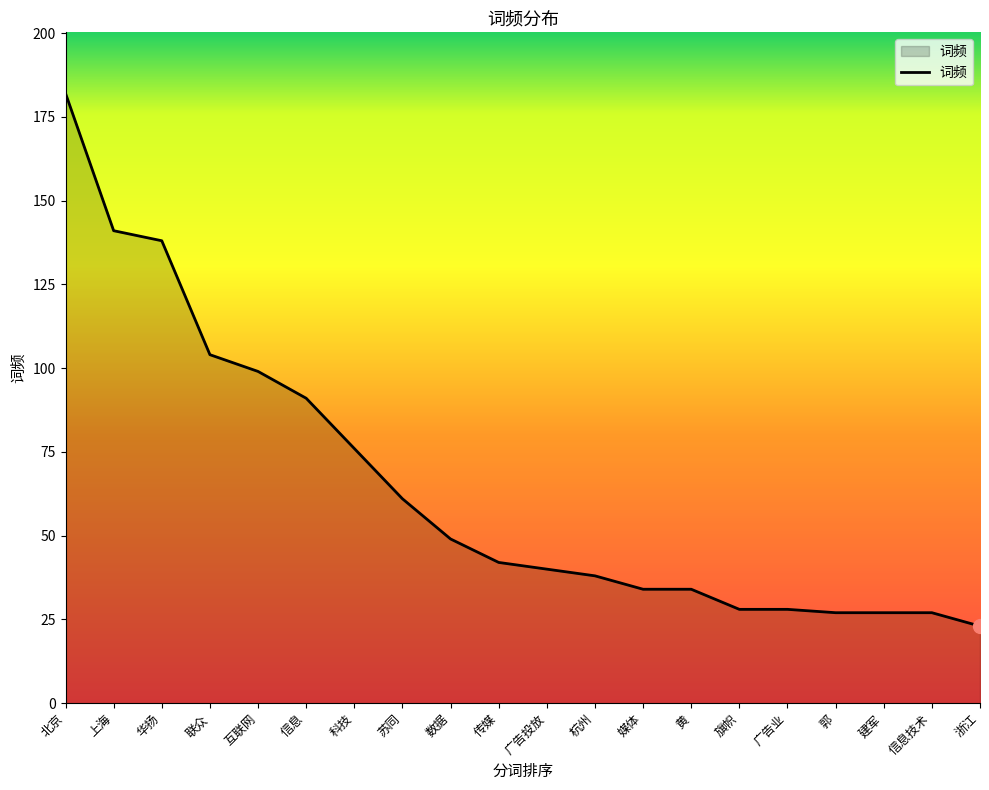

How many lines are shown in the chart?

1